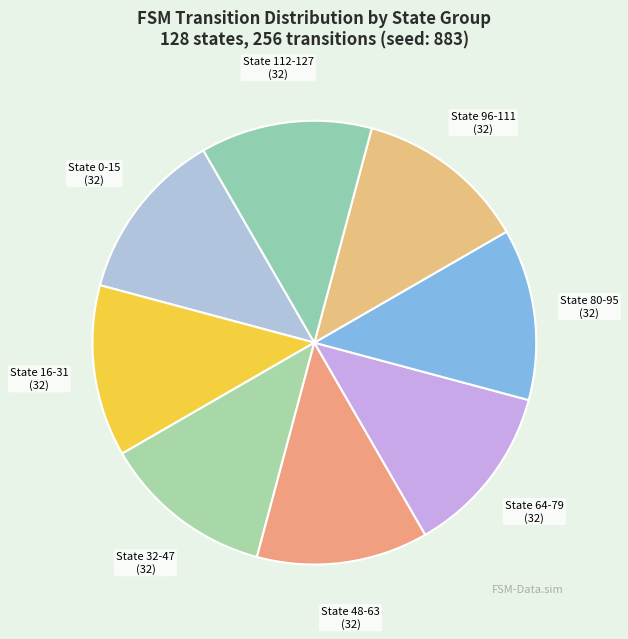

Is there a majority slice in this chart?

No